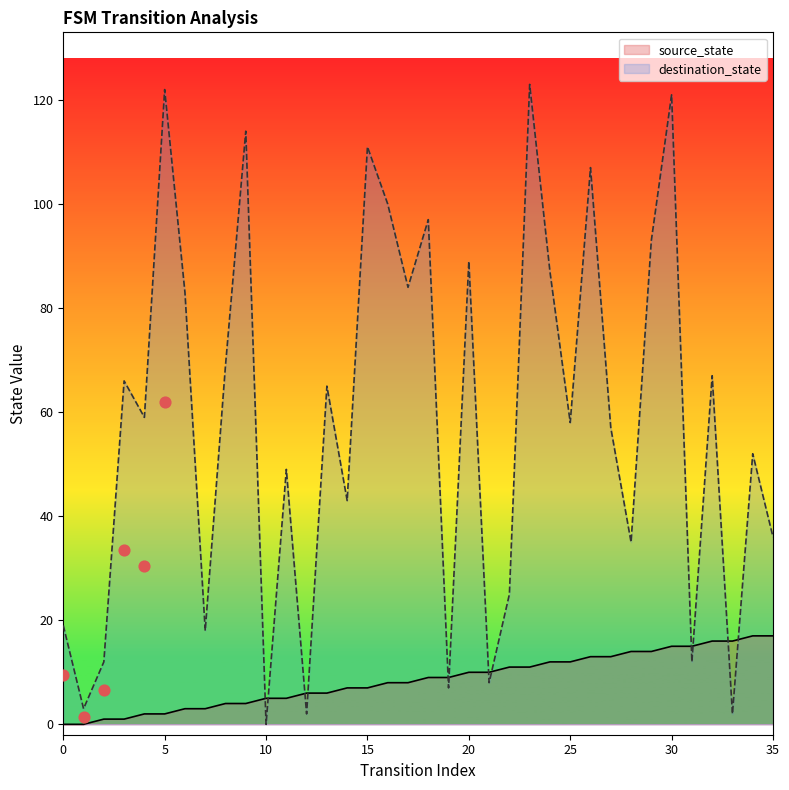

At how many categories does at least one series exceed 71?

13